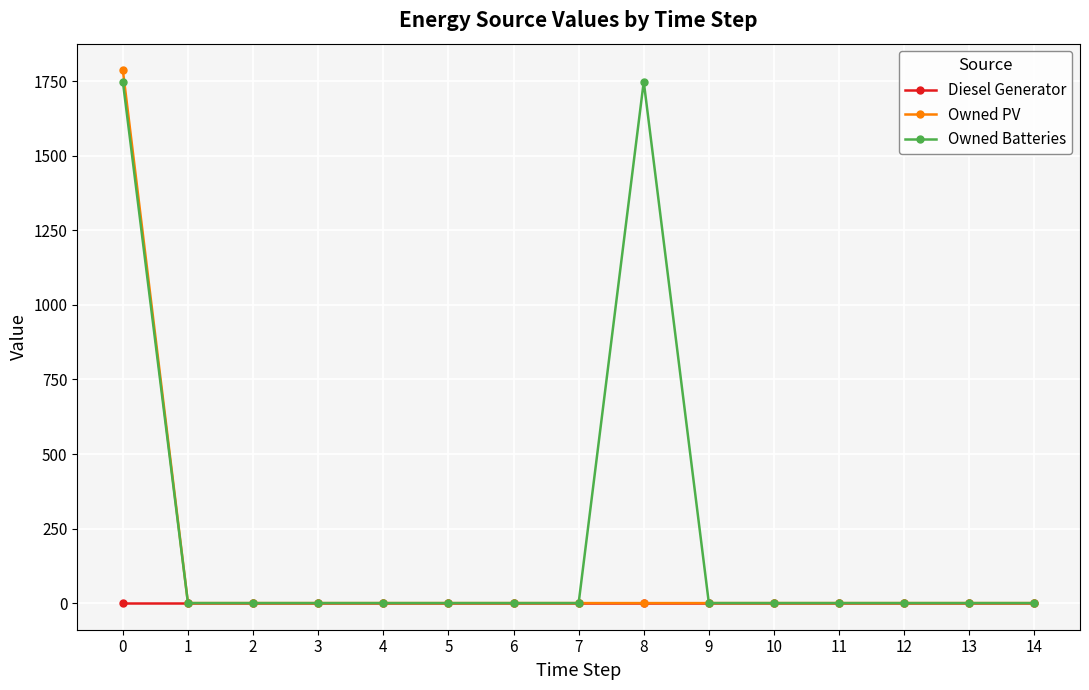

What are all the series names shown in the legend?

Diesel Generator, Owned PV, Owned Batteries